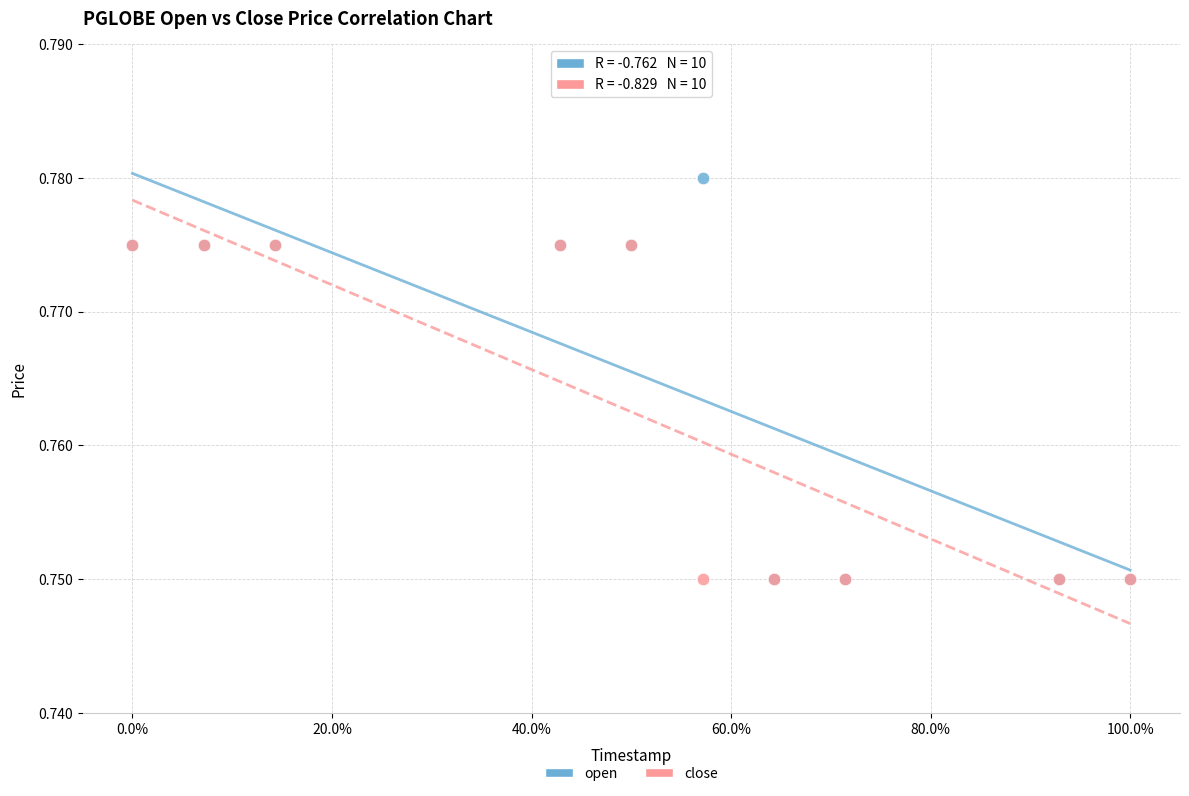

What are all the series names shown in the legend?

open, close